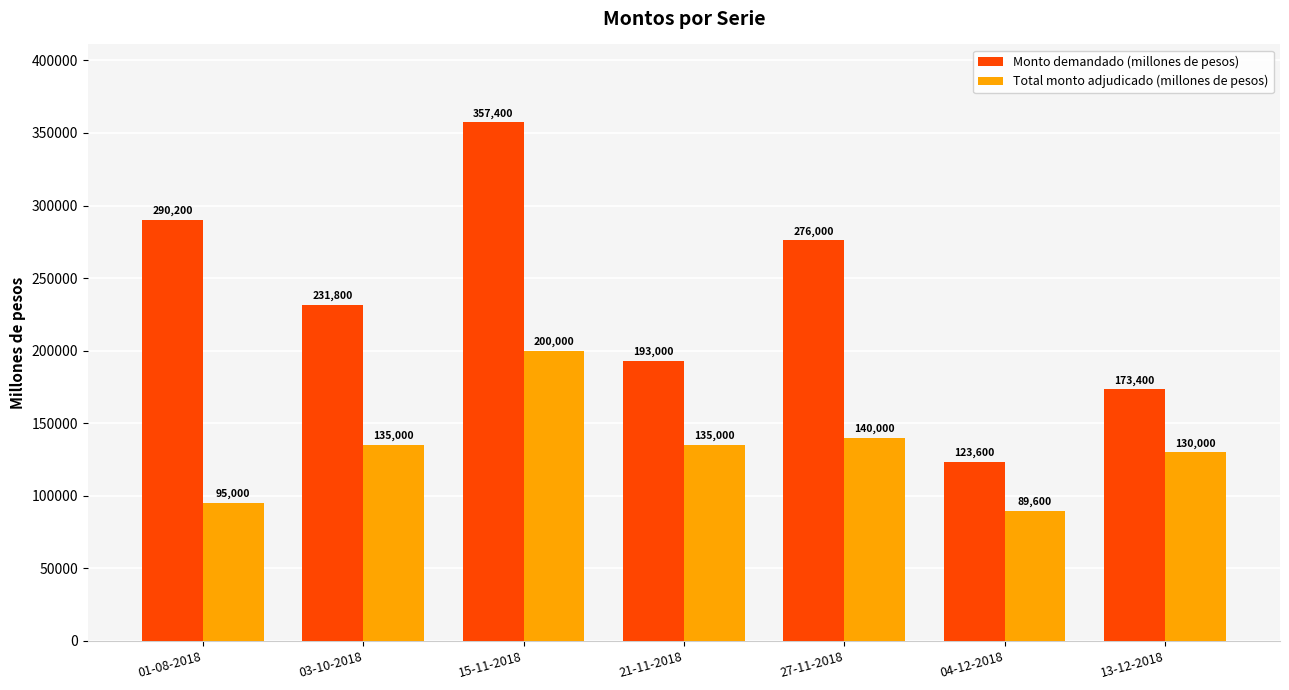

The Total monto adjudicado (millones de pesos) series shows 95000 at 01-08-2018. True or false?

True